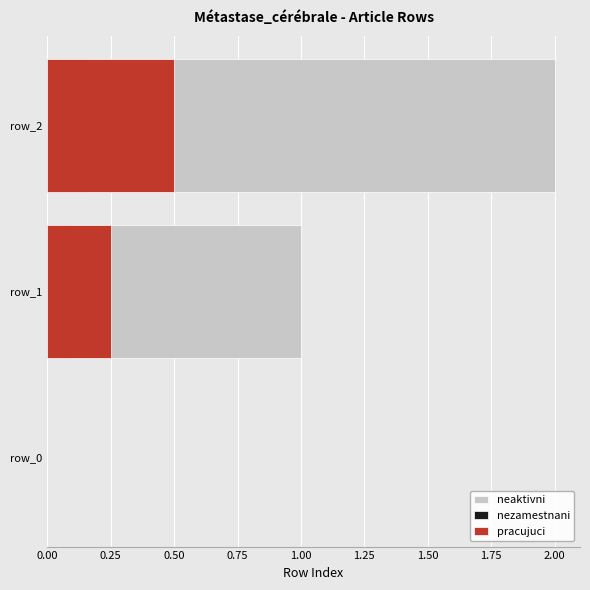

Between 0.00 and 0.50, which is larger?

0.50